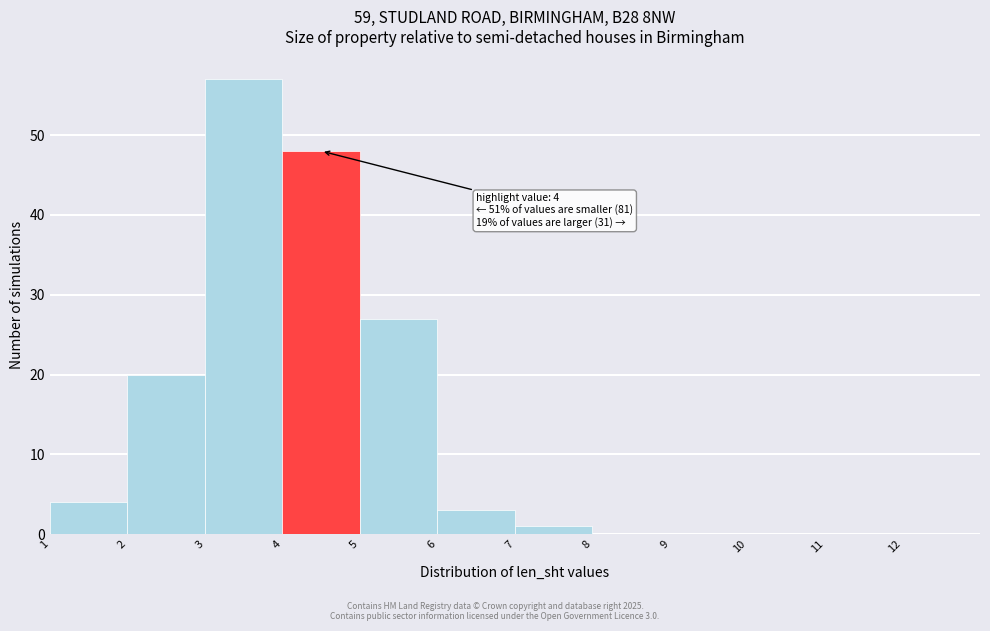

Which range on the x-axis has the tallest bar?

3 to 4